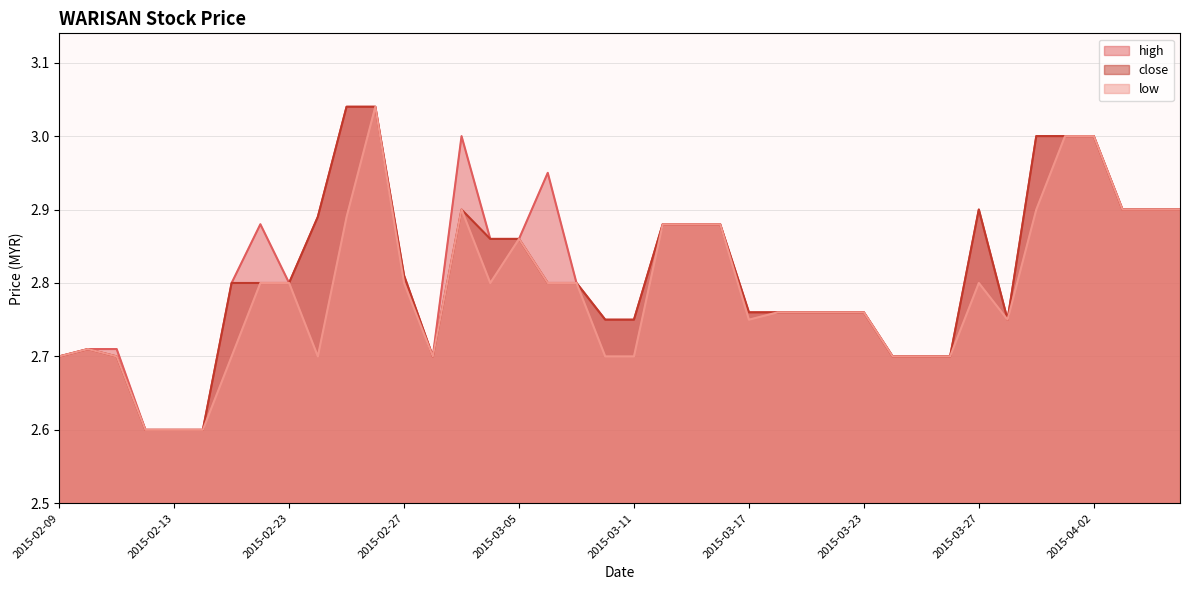

At which category does close reach its first local valley?

2015-03-02